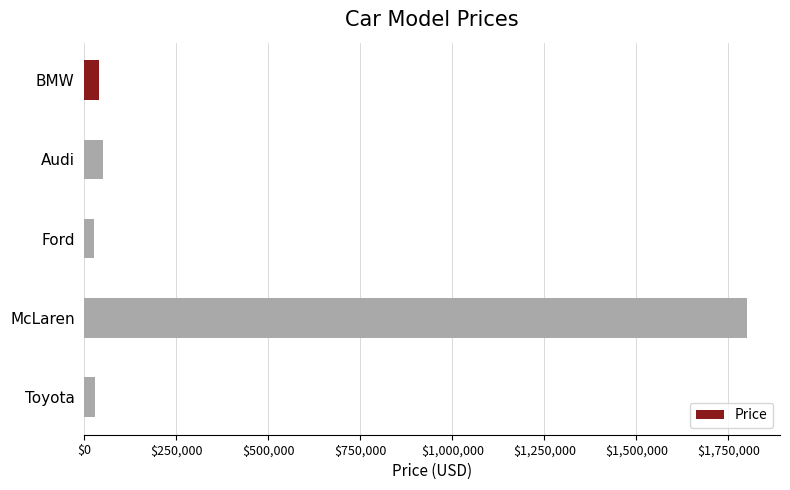

Is it true that the value at BMW is 40000?

True